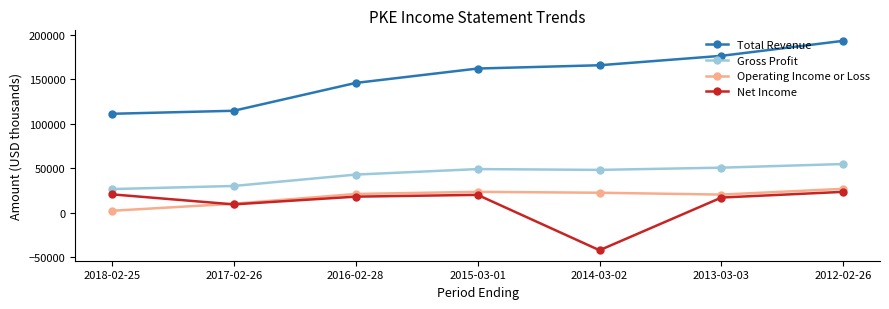

How many lines are shown in the chart?

4